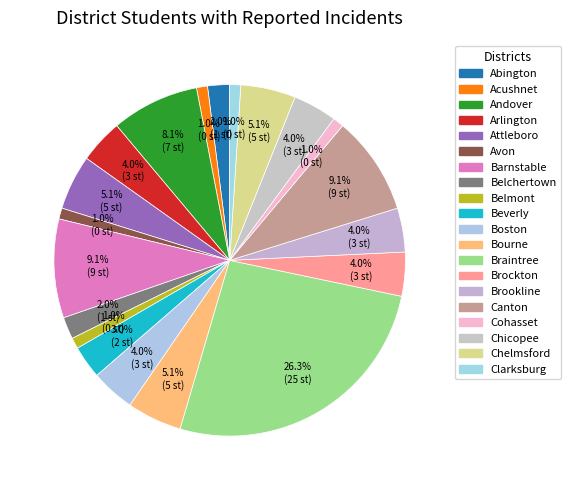

What is the ratio of the value at Andover to the value at Bourne?

1.6